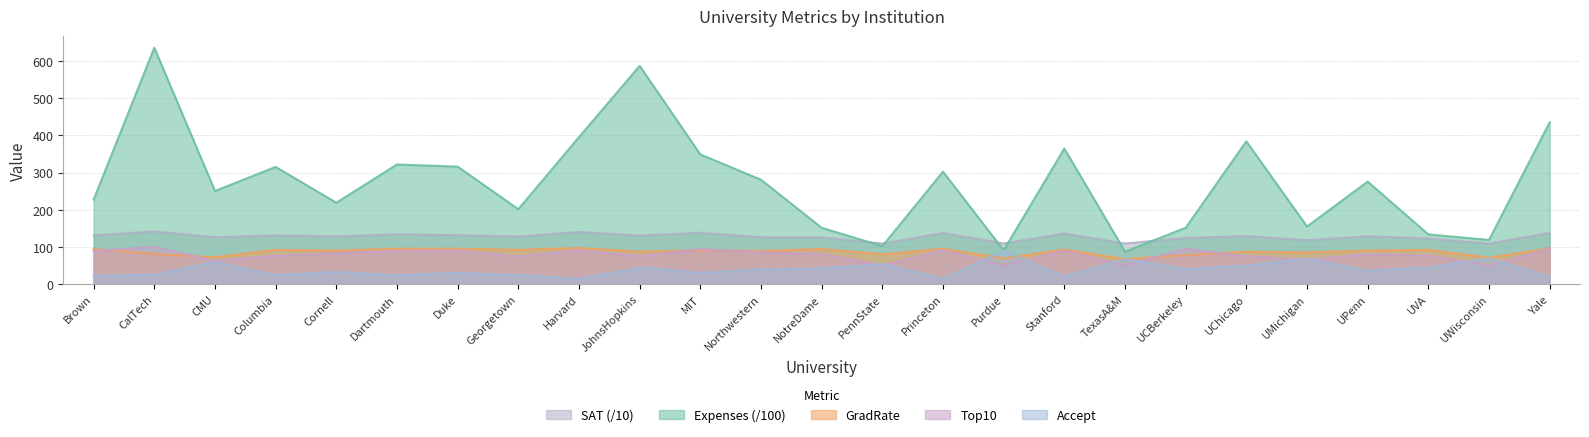

What is the average value of the SAT series?

127.2